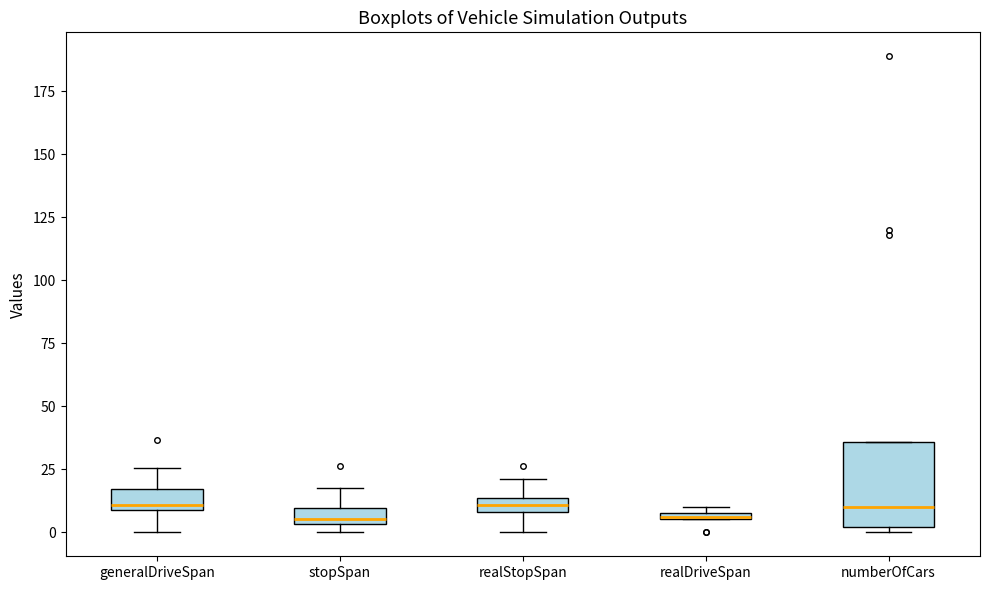

Which box is the tallest, from its lower edge to its upper edge?

numberOfCars